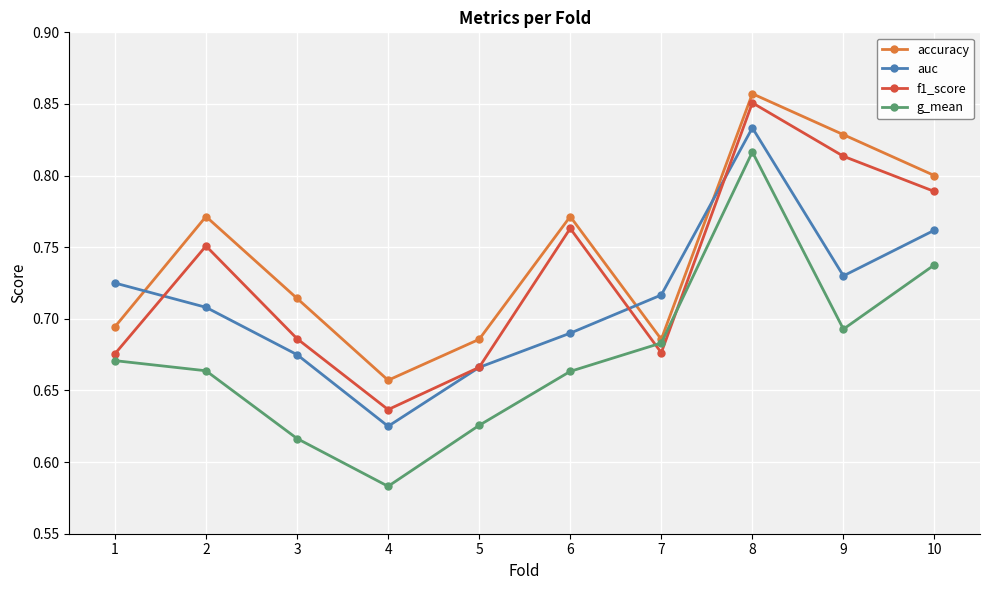

List the series in order of their overall mean, highest first.

accuracy, f1_score, auc, g_mean